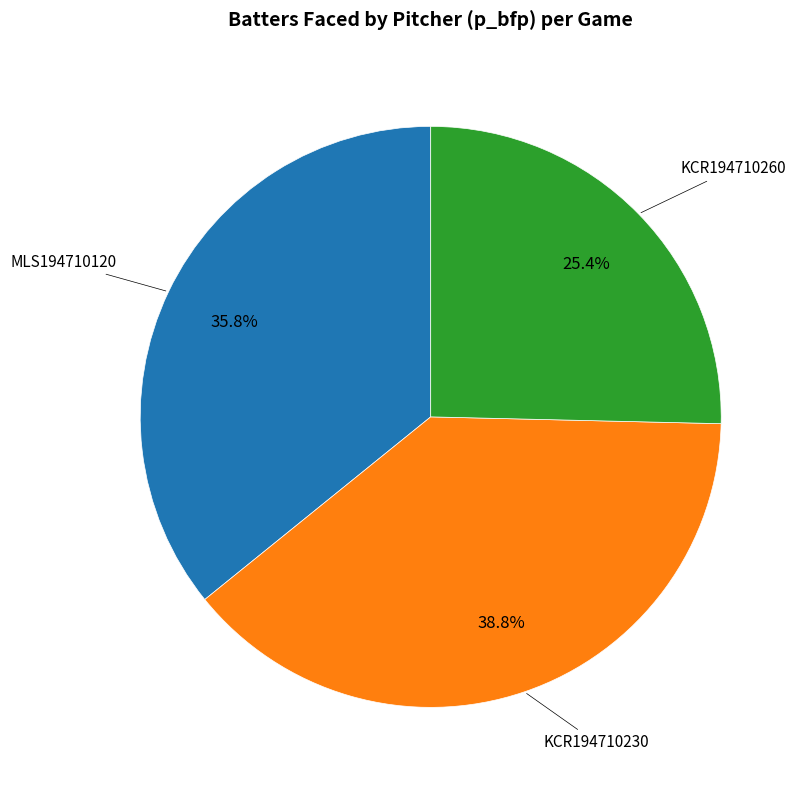

Does any single category account for the majority?

No